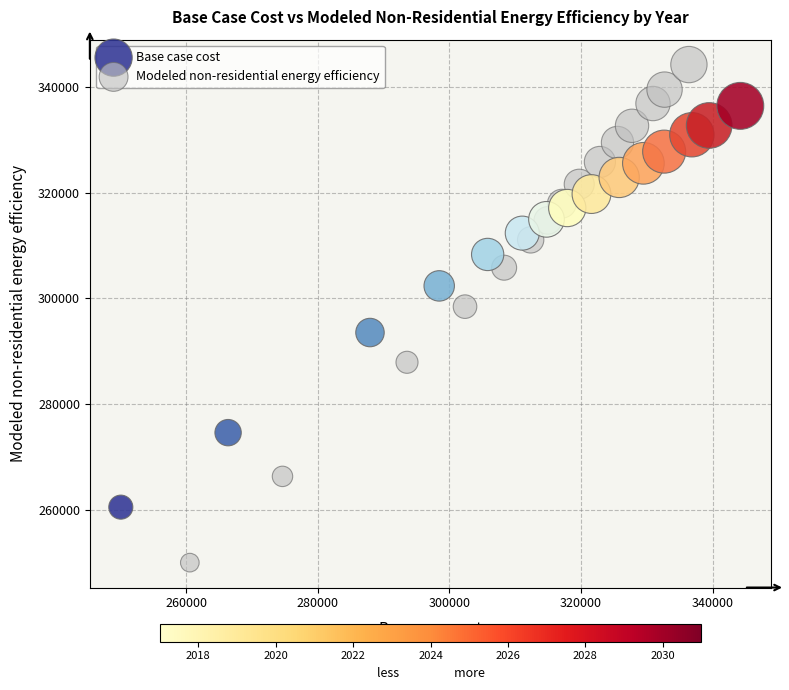

Which series contains the lowest Y value?

Modeled non-residential energy efficiency